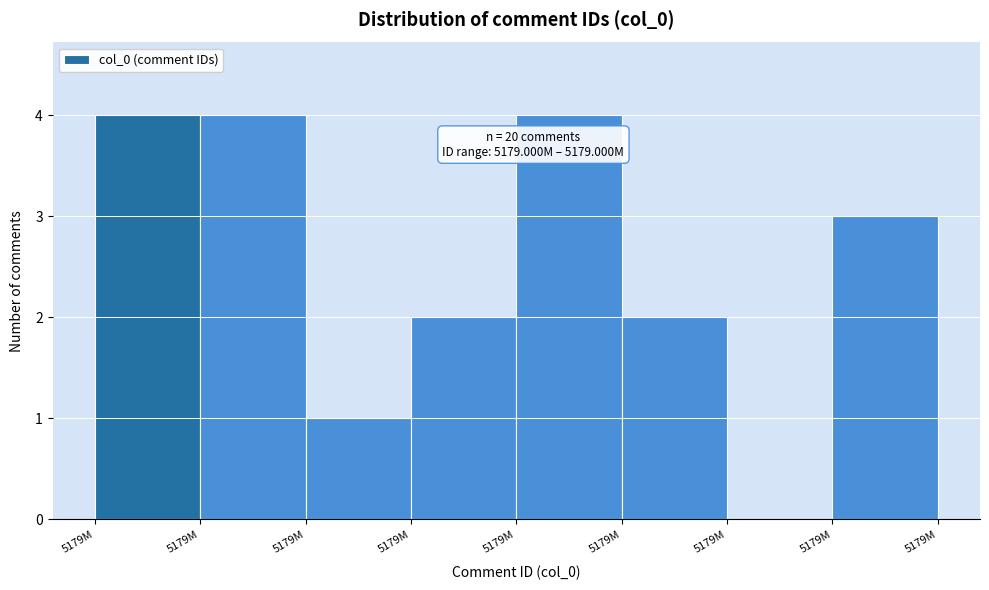

How many distinct data groups are displayed?

1